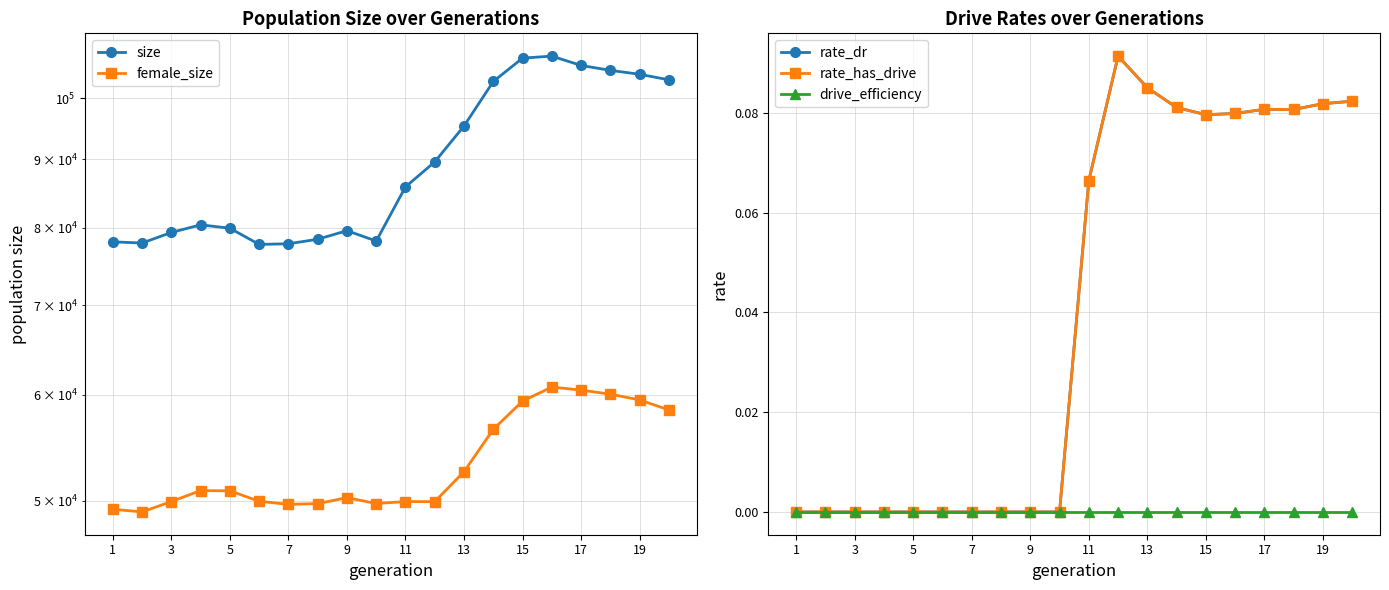

What is the maximum value for size?

107487.0